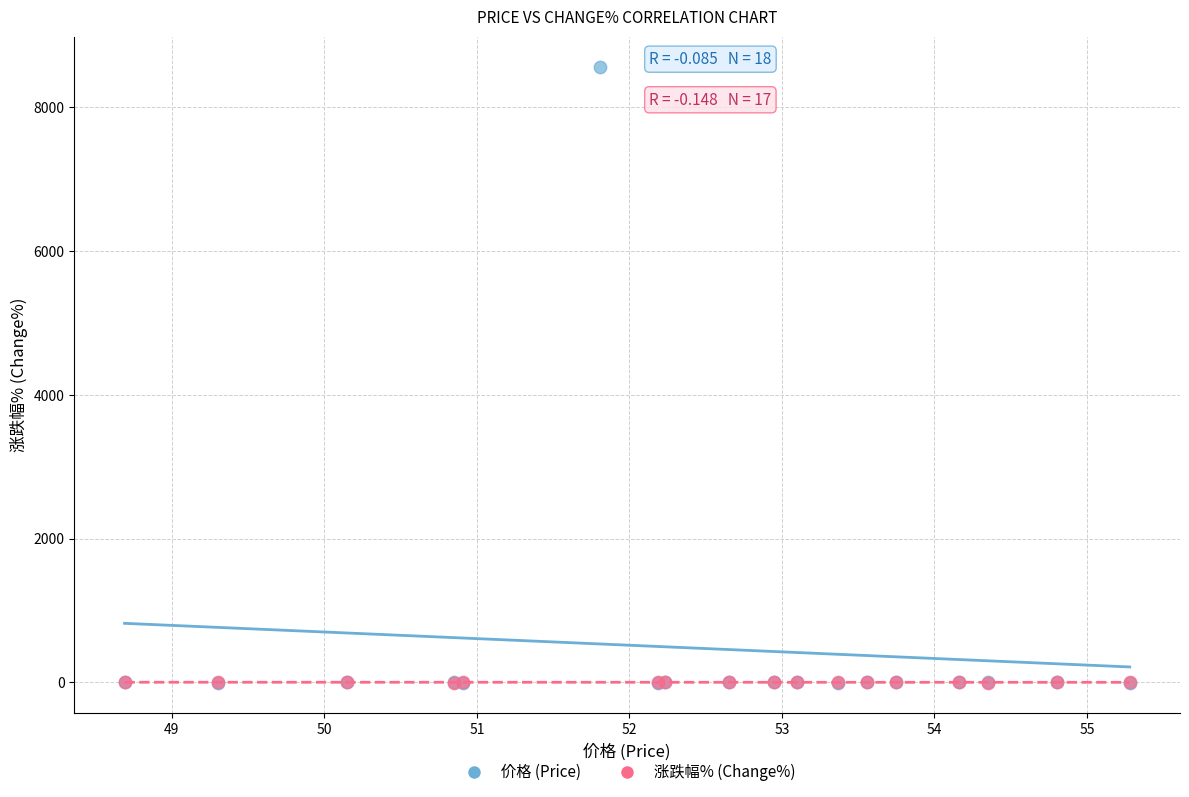

Which series reaches the maximum Y coordinate?

价格 (Price)